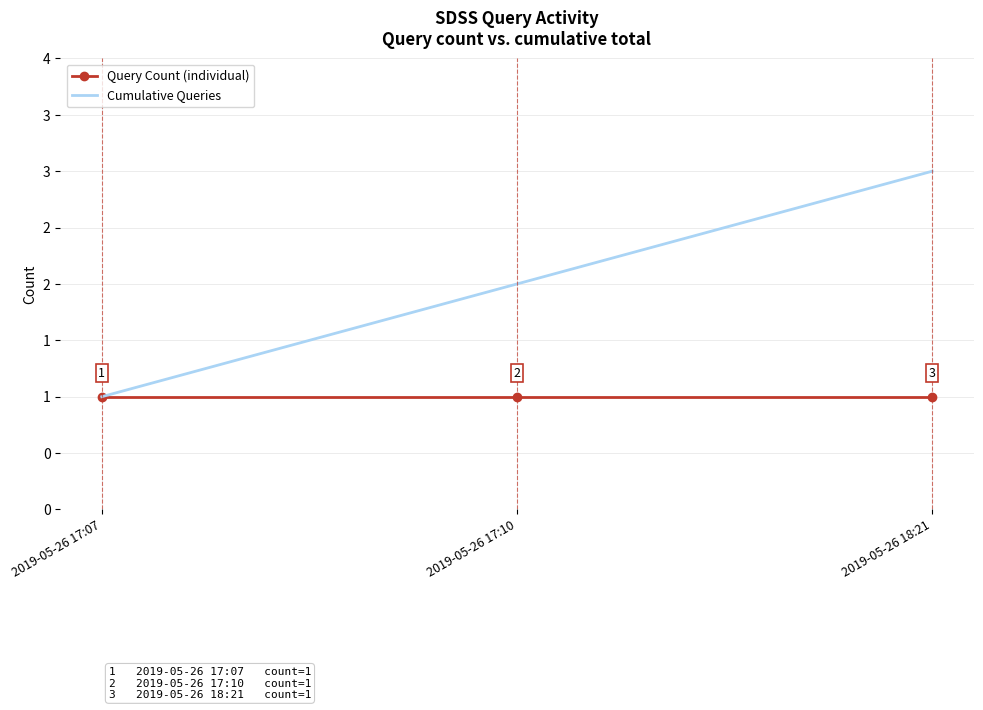

What are all the series names shown in the legend?

Query Count (individual), Cumulative Queries